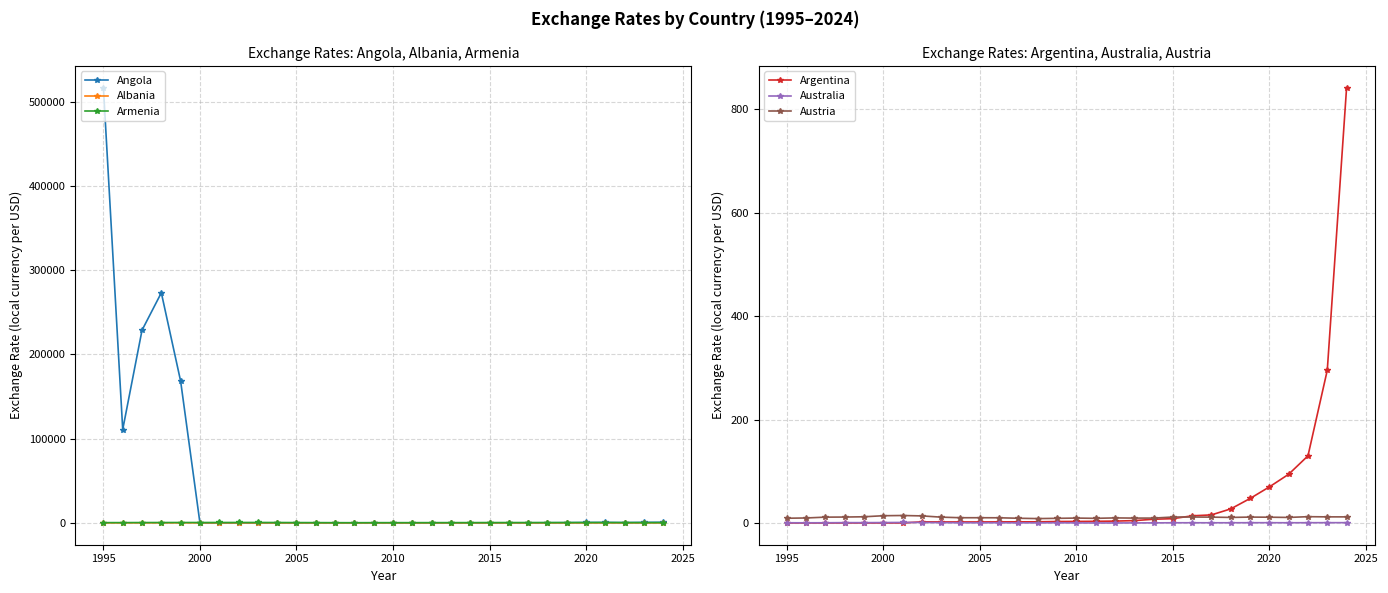

How many intersections are there between Austria and Argentina?

1